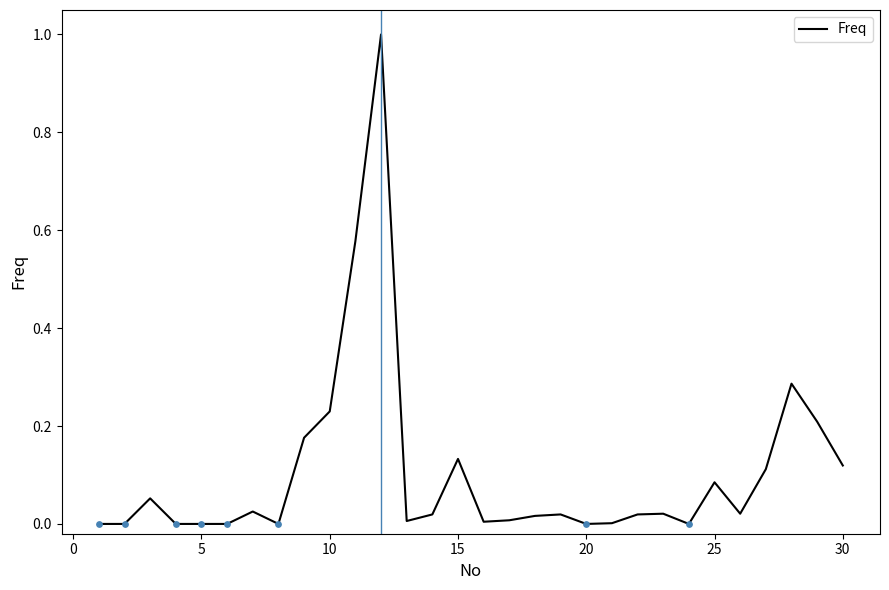

What is the difference between the maximum and minimum values?

1.0